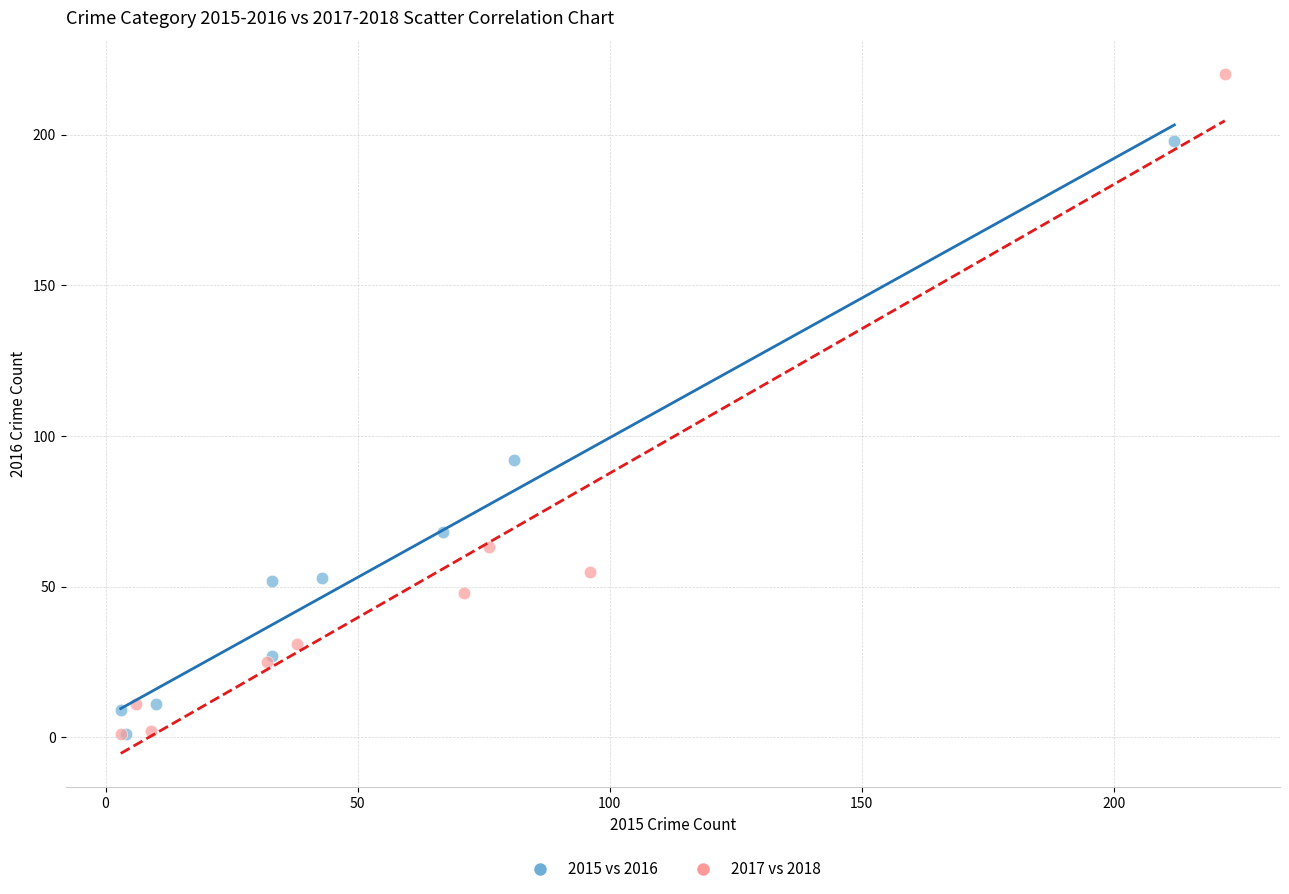

What are all the series names shown in the legend?

2015 vs 2016, 2017 vs 2018